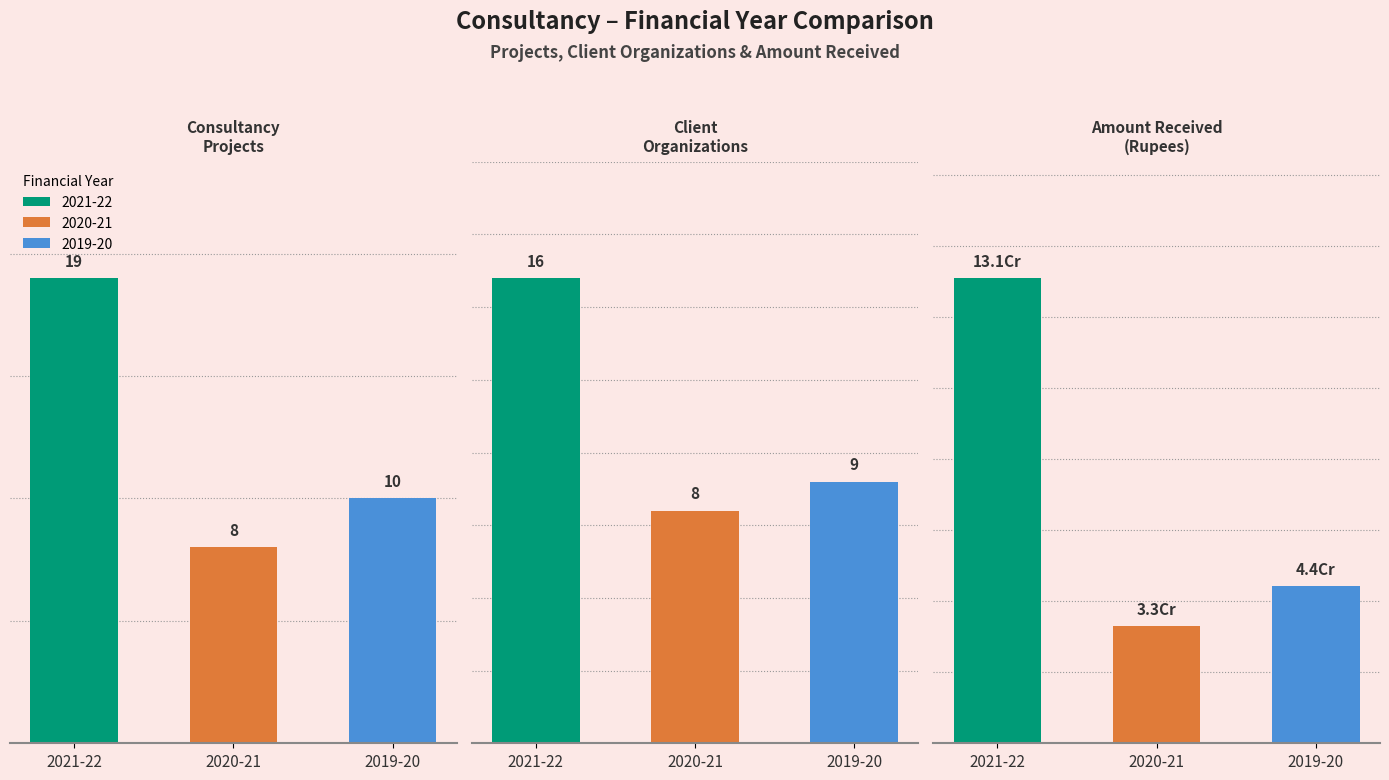

Between Total no. of Consultancy Projects and Total no. of Client Organizations, which is larger?

Total no. of Consultancy Projects